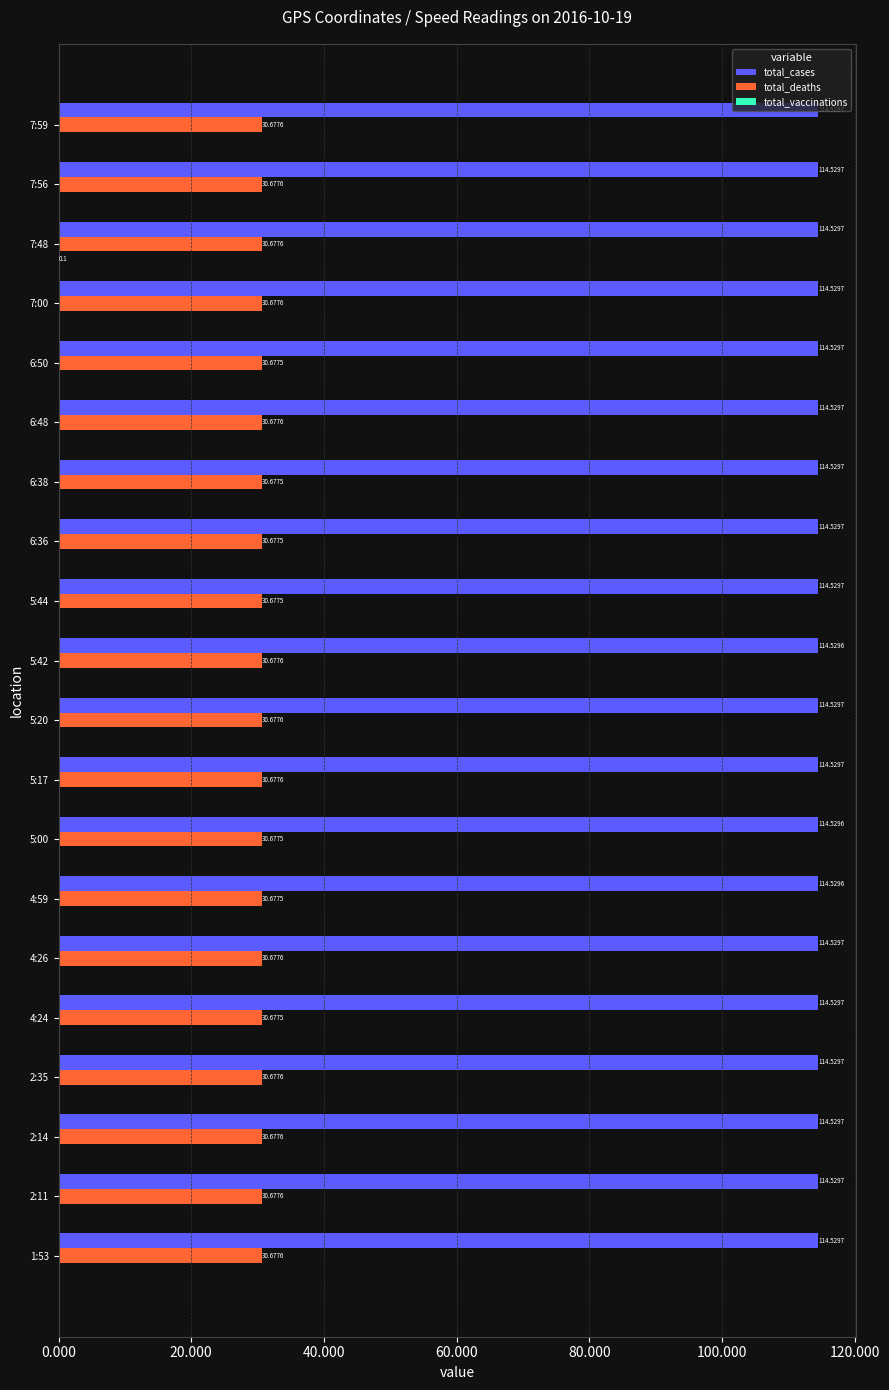

What is the sum of the total_cases values at 5:00 and 7:56?

229.1